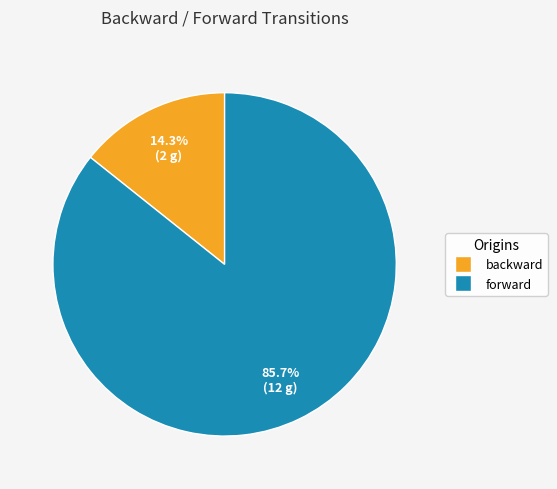

The backward slice represents 8% of the pie. True or false?

False